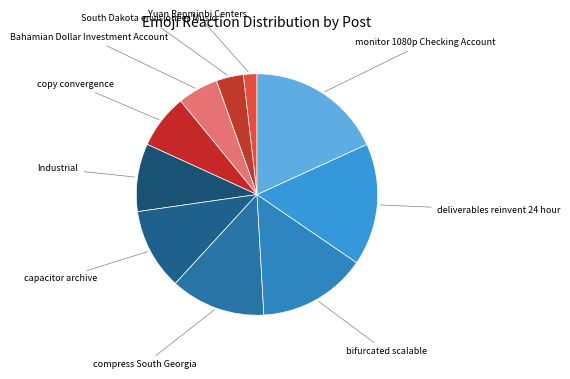

Is it true that South Dakota envisioneer Music is 4% of the pie?

True